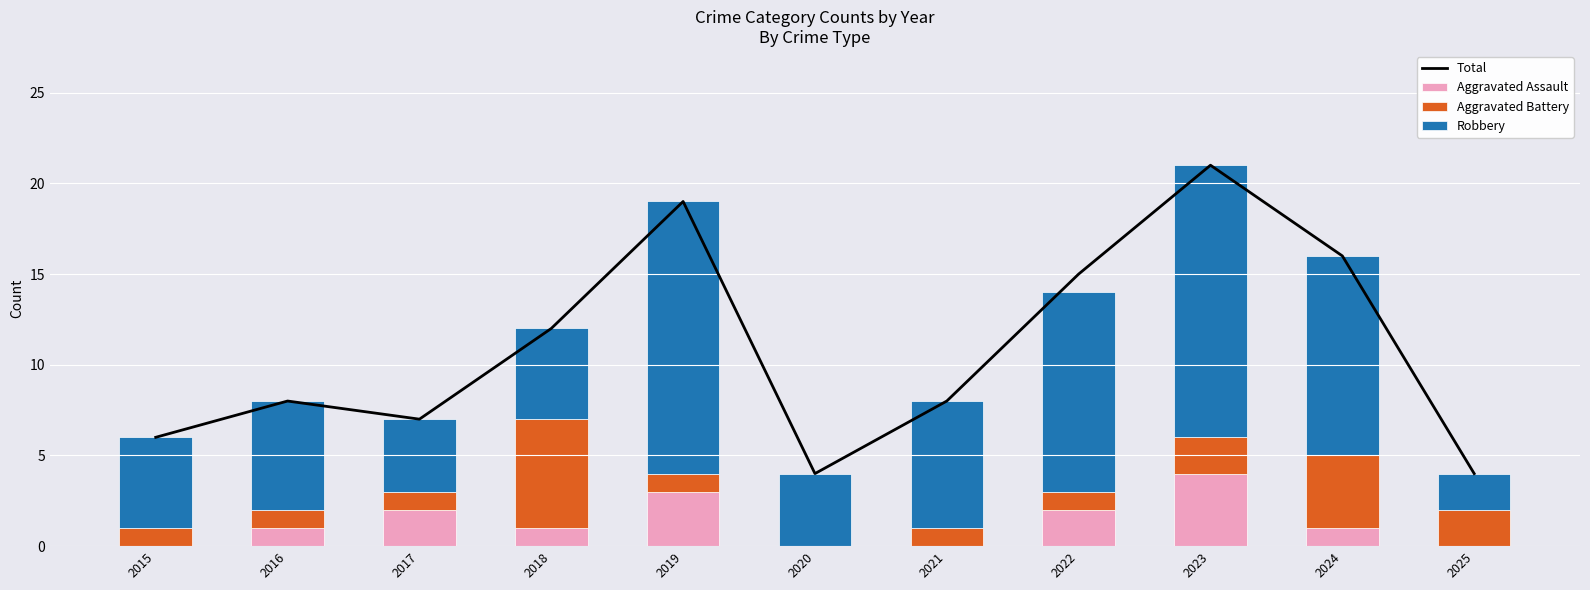

What is the maximum value for Robbery?

15